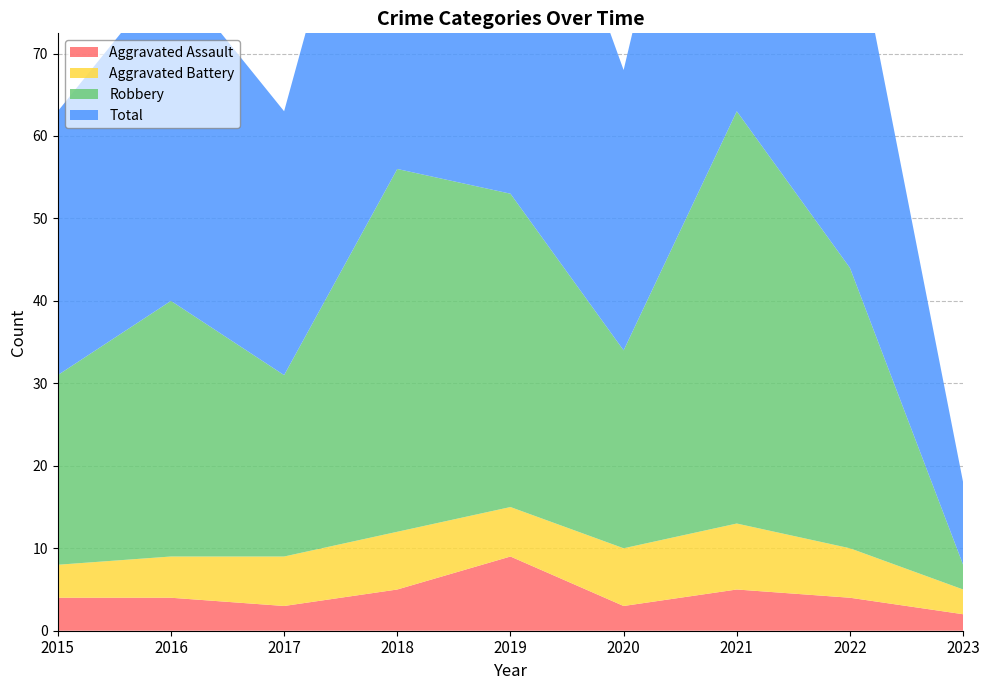

Reading left to right, extract all data points from this chart.

Aggravated Assault: 2015=4	2016=4	2017=3	2018=5	2019=9	2020=3	2021=5	2022=4	2023=2
Aggravated Battery: 2015=4	2016=5	2017=6	2018=7	2019=6	2020=7	2021=8	2022=6	2023=3
Robbery: 2015=23	2016=31	2017=22	2018=44	2019=38	2020=24	2021=50	2022=34	2023=3
Total: 2015=32	2016=40	2017=32	2018=57	2019=53	2020=34	2021=63	2022=44	2023=10